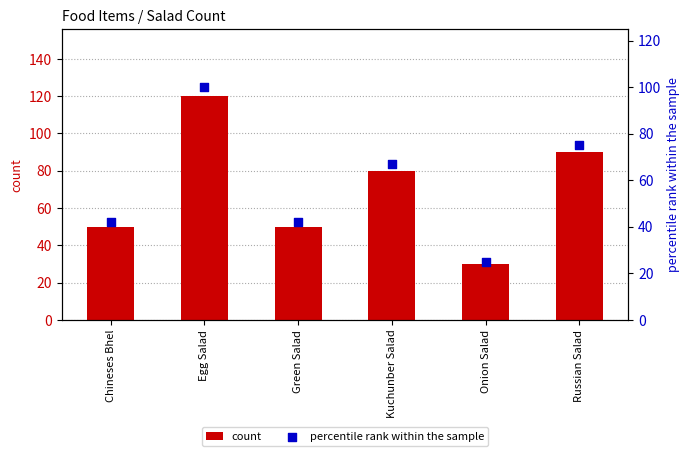

What are all the series names shown in the legend?

count, percentile rank within the sample